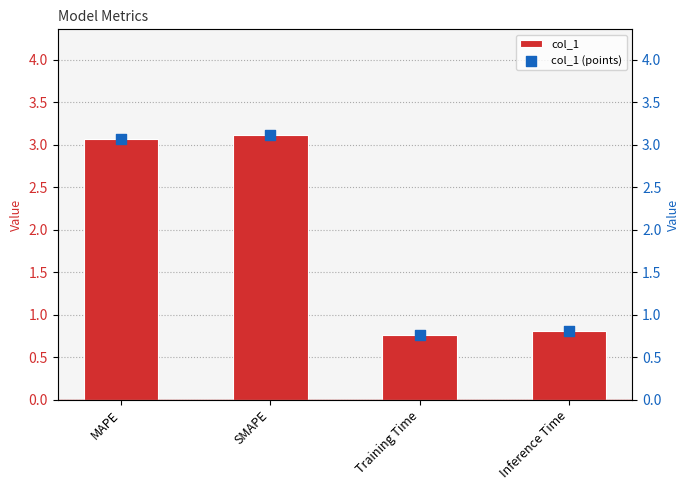

At which category is the sum across all series the highest?

SMAPE